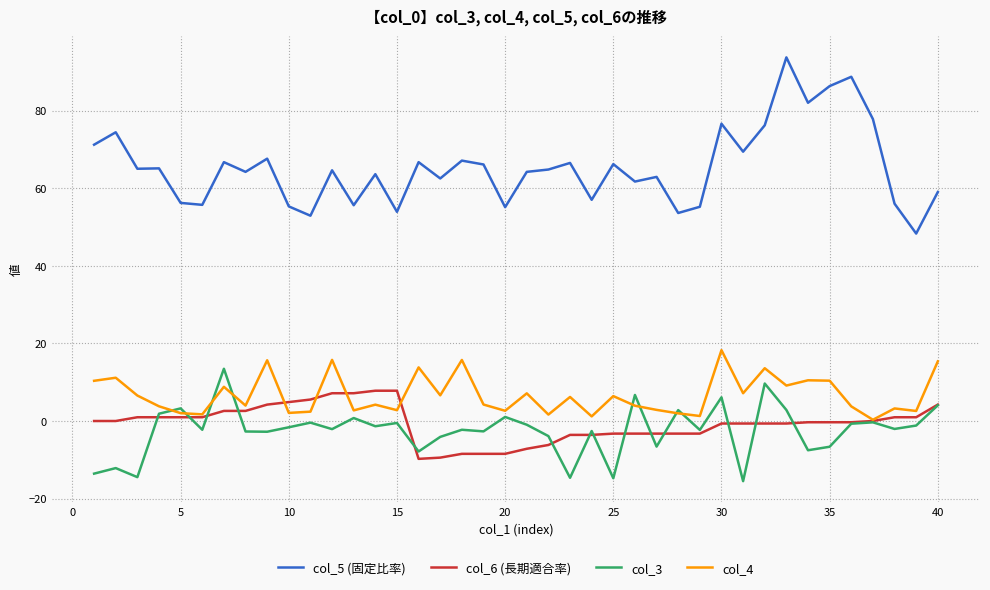

What is the maximum value for col_3?

13.5